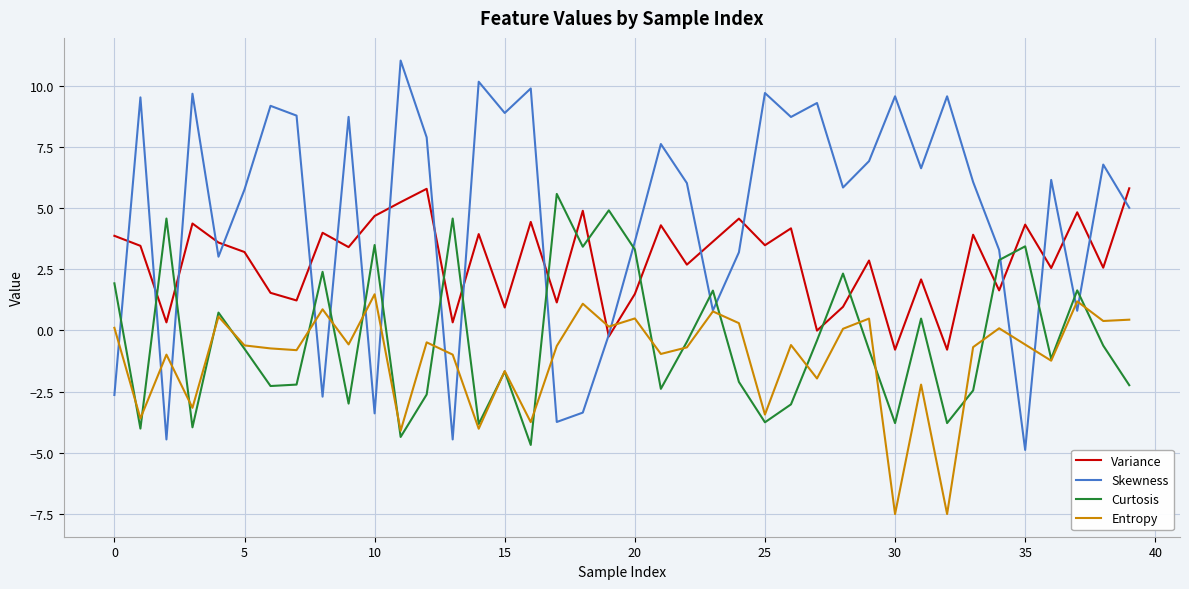

Count the number of categories in the chart.

40